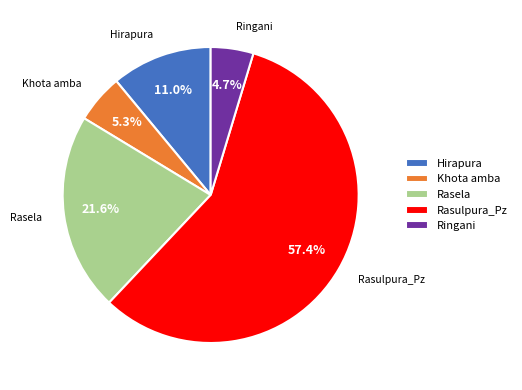

What is the total percentage of Khota amba and Rasulpura_Pz?

62.7%